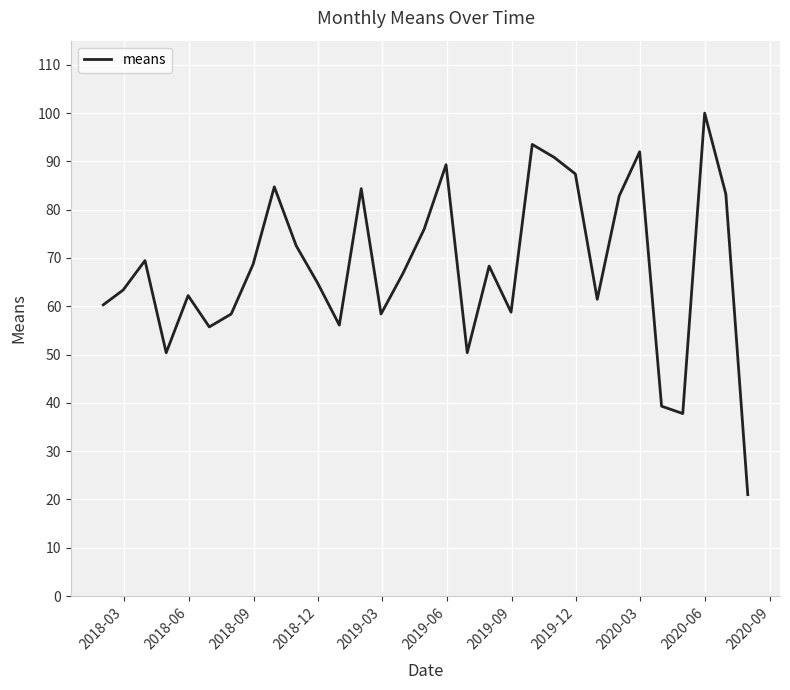

What is the greatest value displayed?

100.0